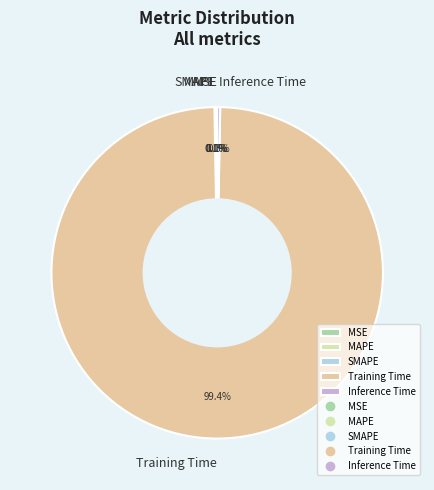

Which slice represents more than half of the pie?

Training Time